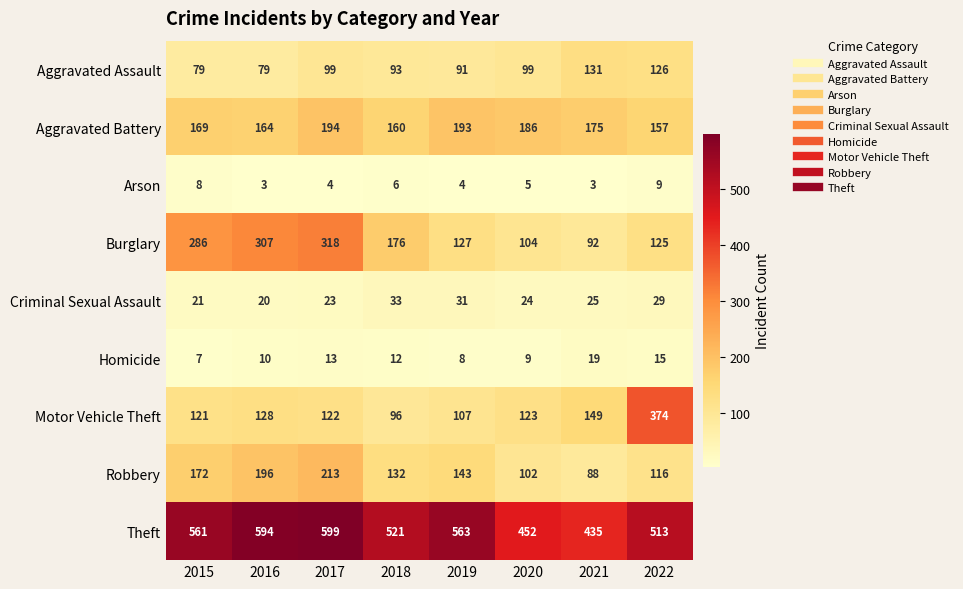

What is the difference between the highest and lowest values at 2022?

504